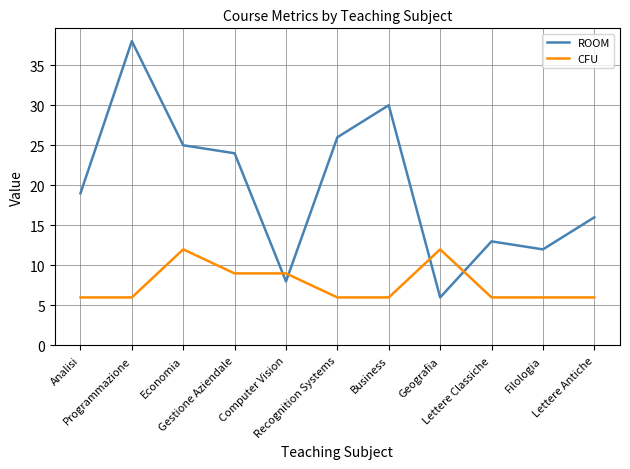

How many CFU values are between 6 and 9?

9